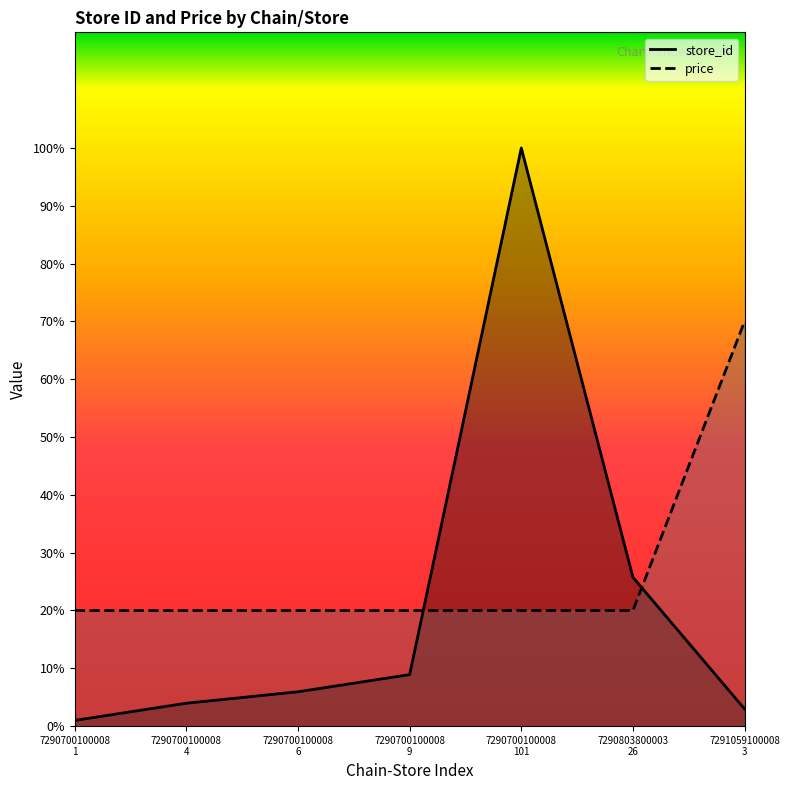

Where do store_id line and price line first cross each other?

7290700100008
9 and 7290700100008
101